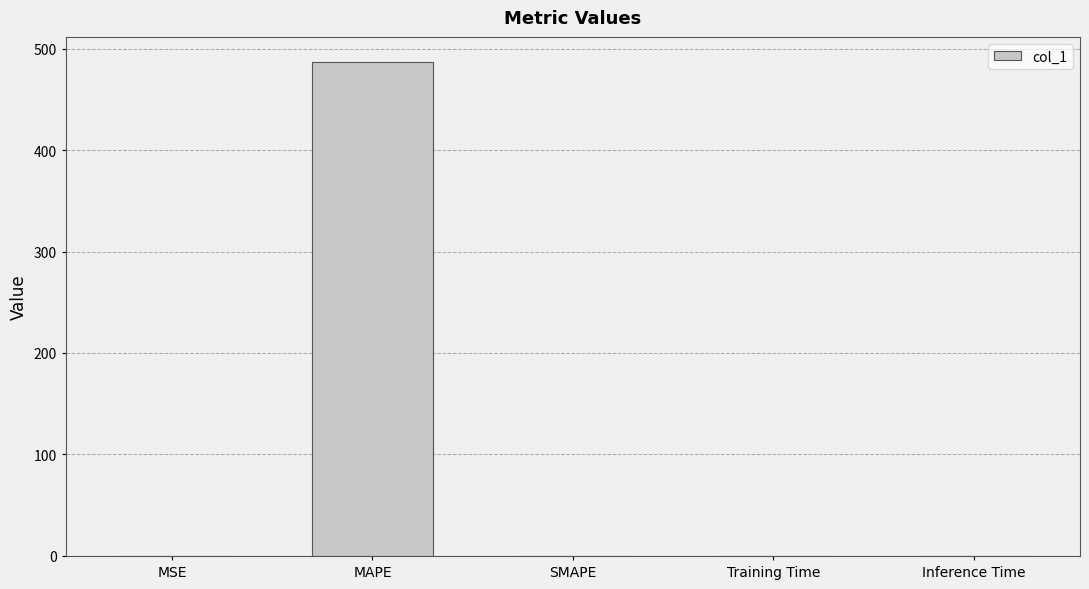

True or false: the data shows 0.0 at Training Time.

True